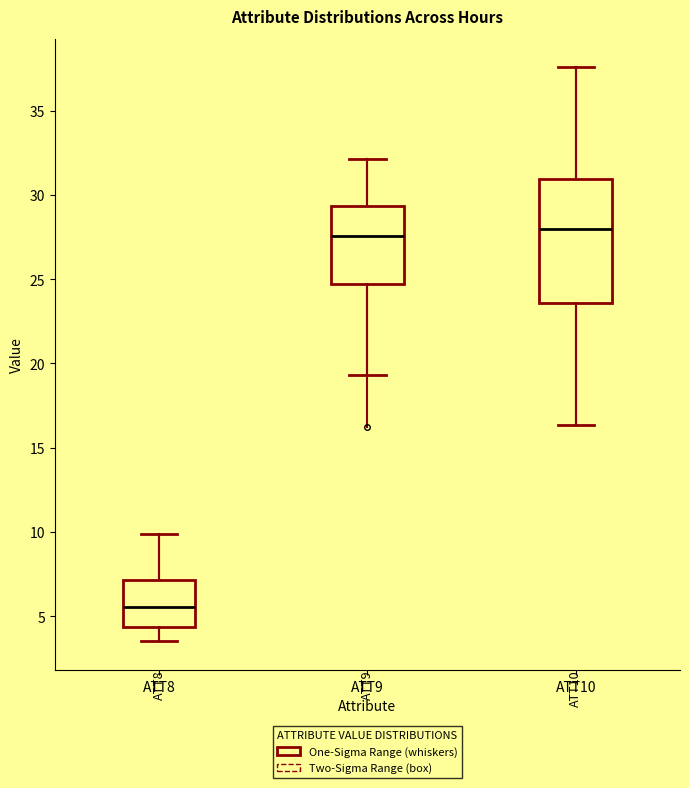

Which box is the tallest, from its lower edge to its upper edge?

ATT10